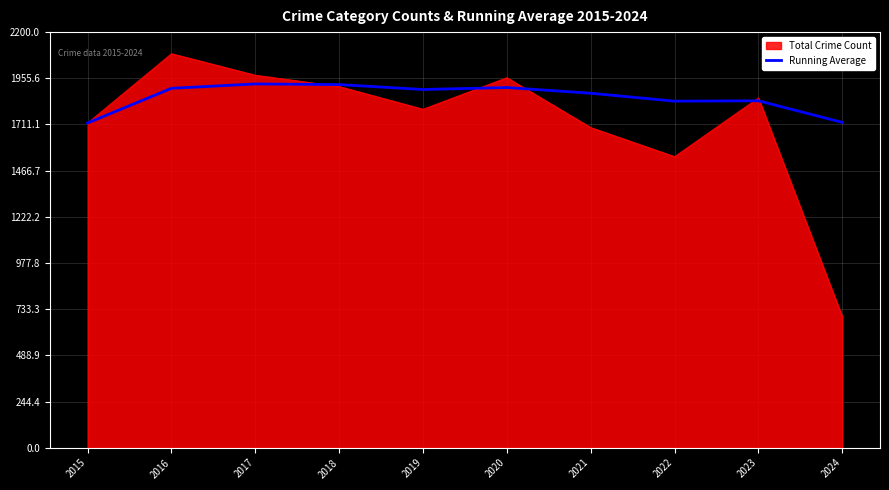

What is the spread (max minus min) of values at 2022?

293.5